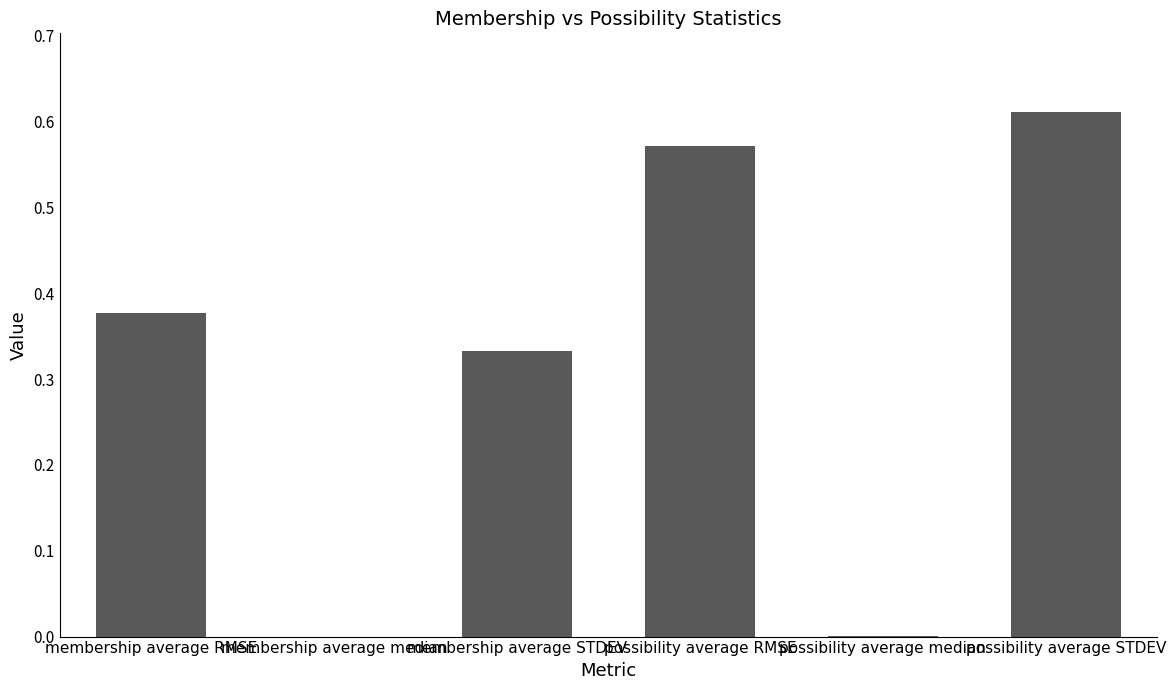

How many series are shown in this chart?

1